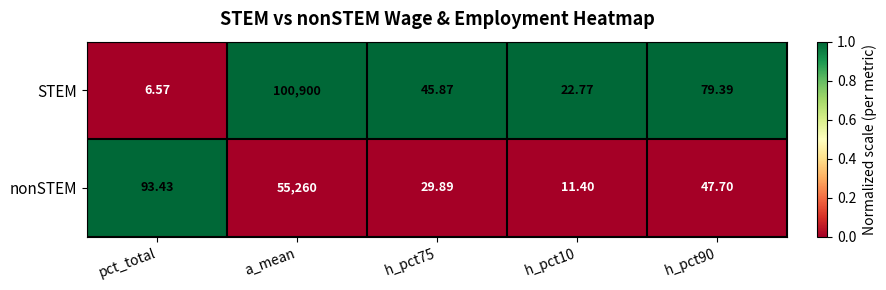

At which label is nonSTEM closest to 27635?

pct_total